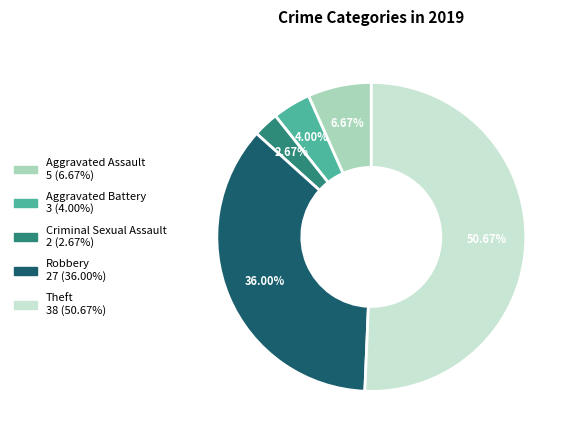

What percentage do Criminal Sexual Assault and Aggravated Assault together represent?

9.3%